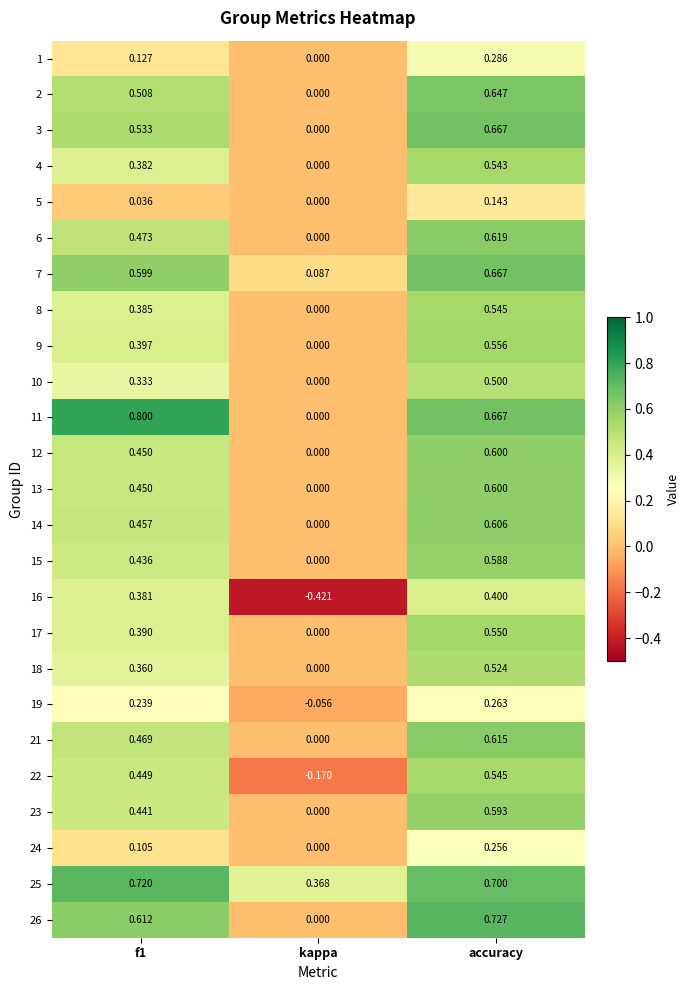

How many data points does each series have?

3